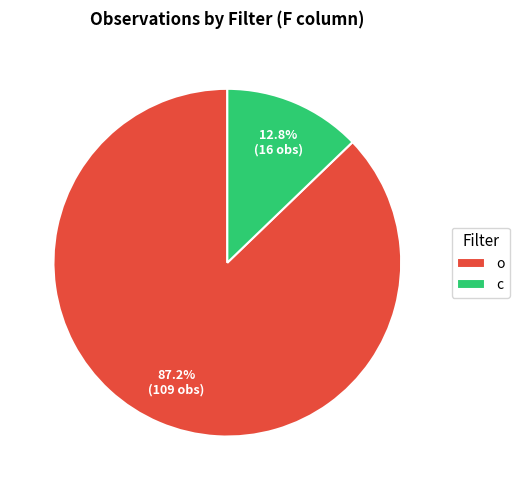

What is the largest slice in the pie chart?

o